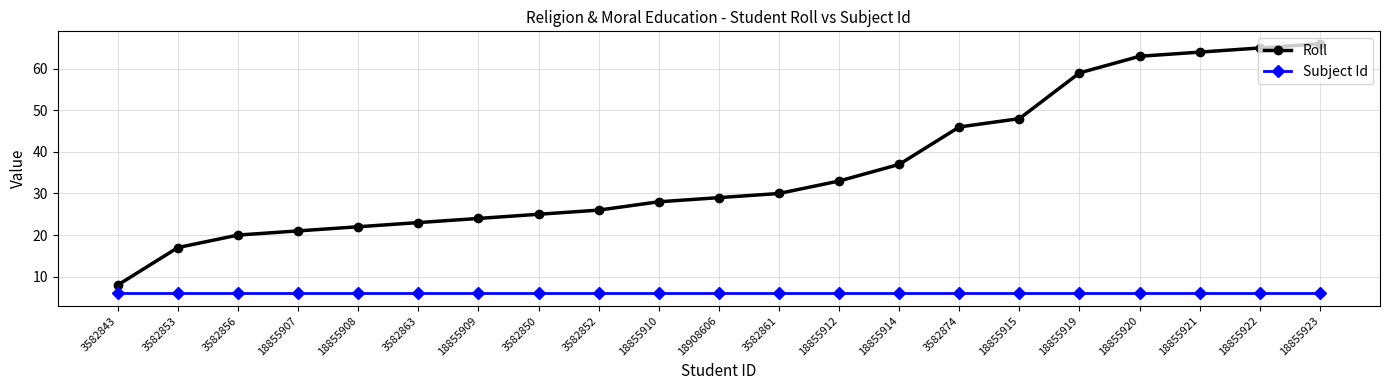

Which series has the largest range (max minus min)?

Roll